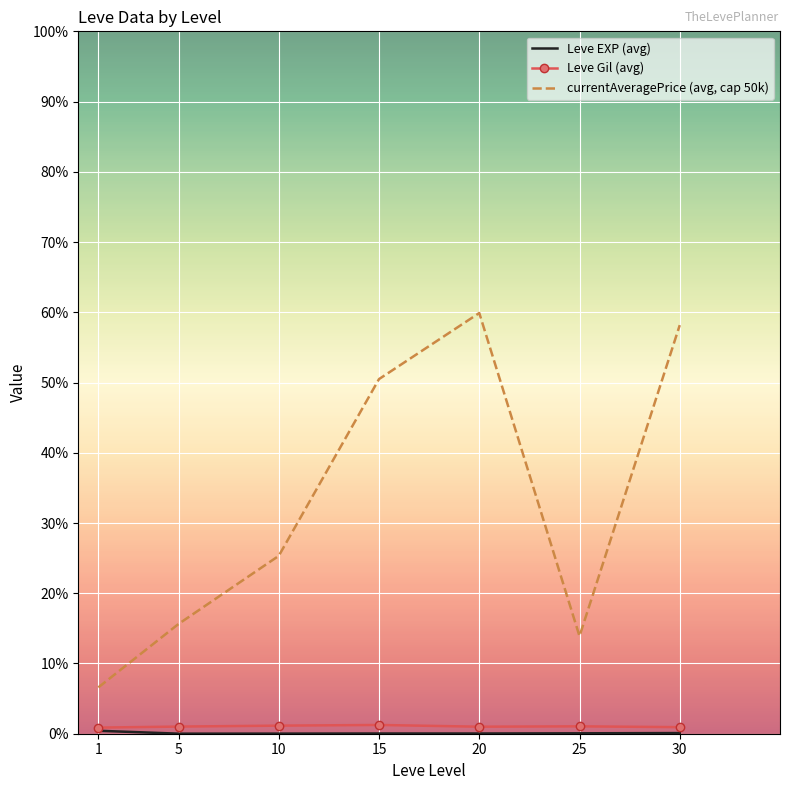

What is the total value across all series at 1?

3943.5